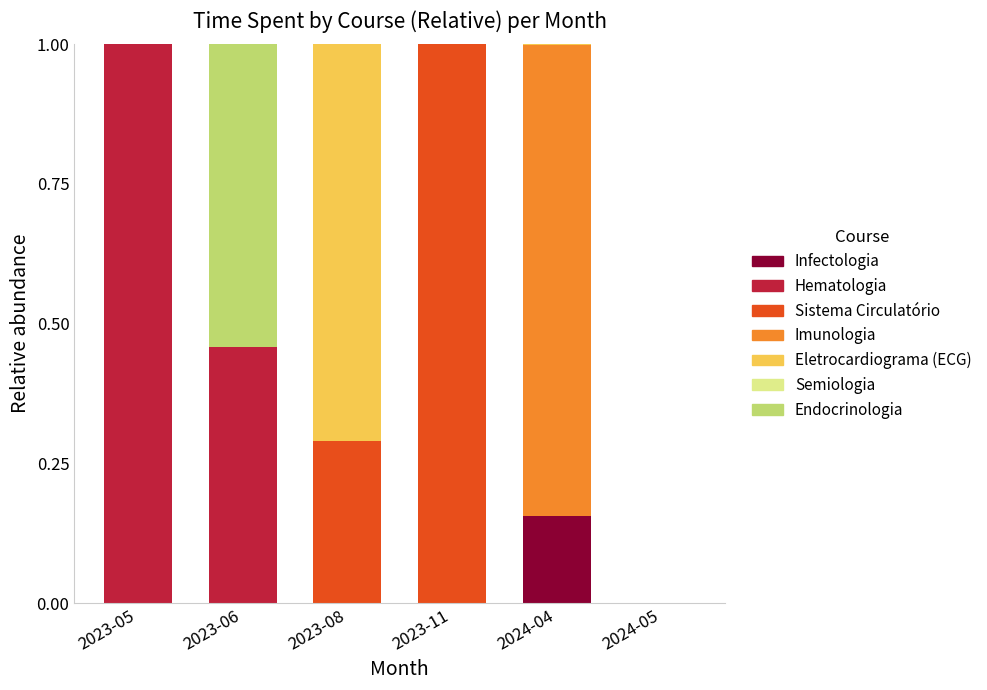

What is the total value across all series at 2023-06?

1.0